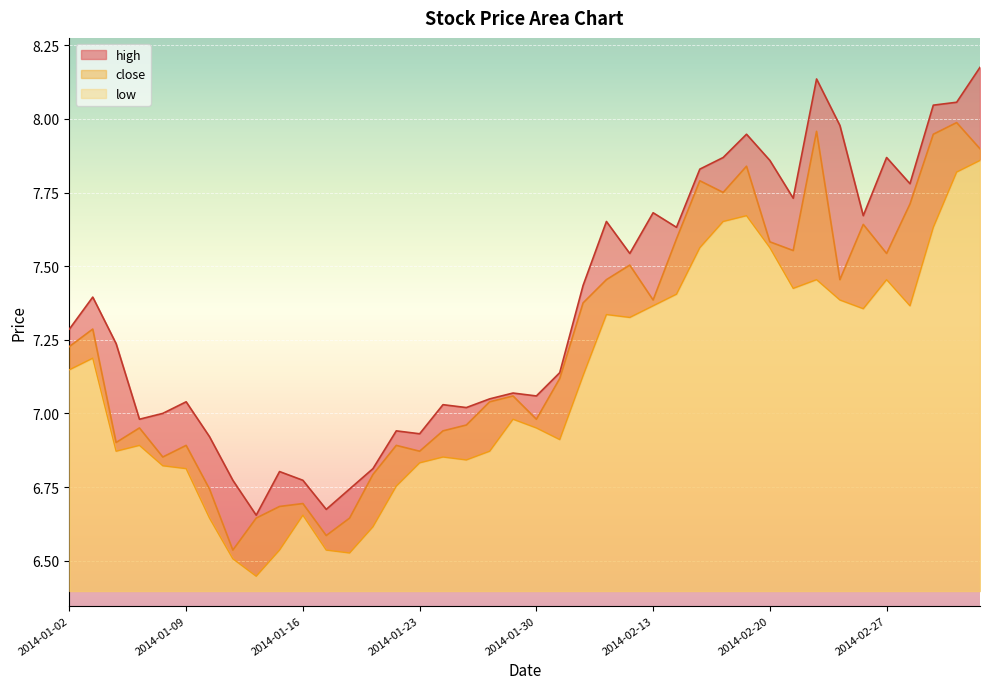

The close series shows 7.8 at 2014-02-18. True or false?

True